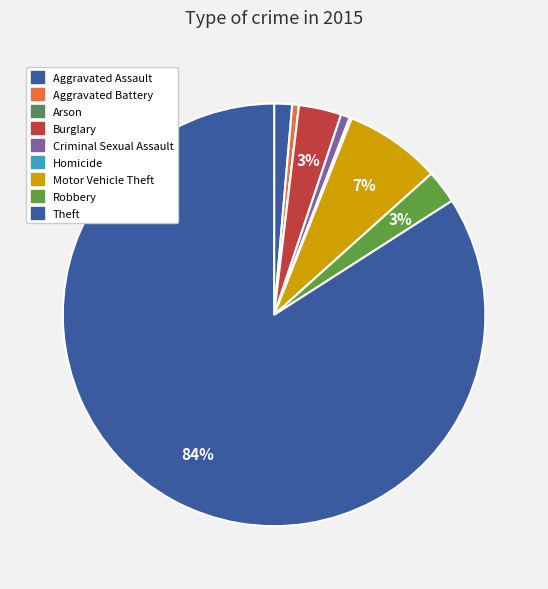

Between Aggravated Battery and Robbery, which is larger?

Robbery